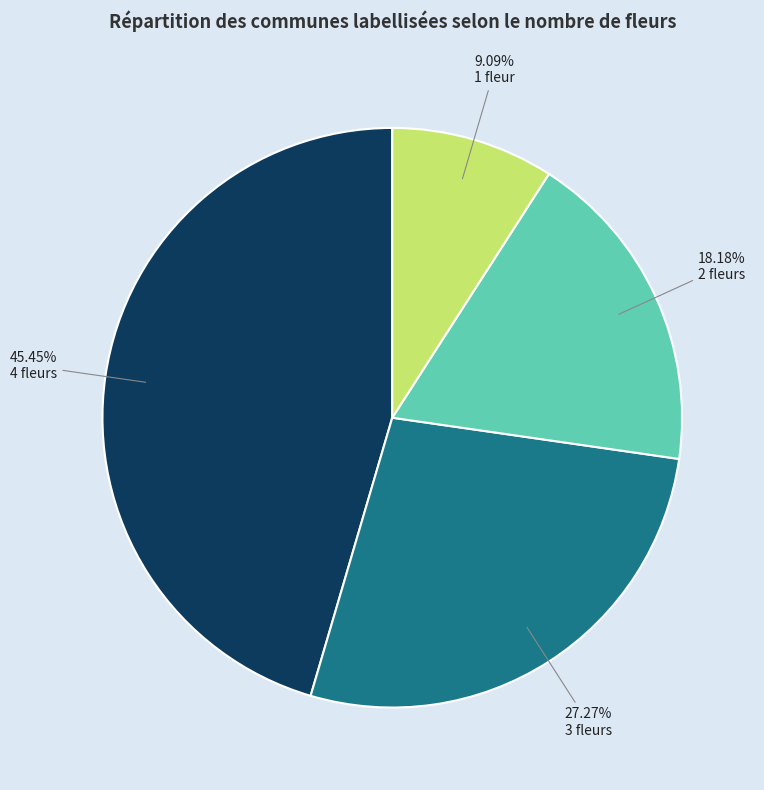

Which slice is the smallest?

1 fleur